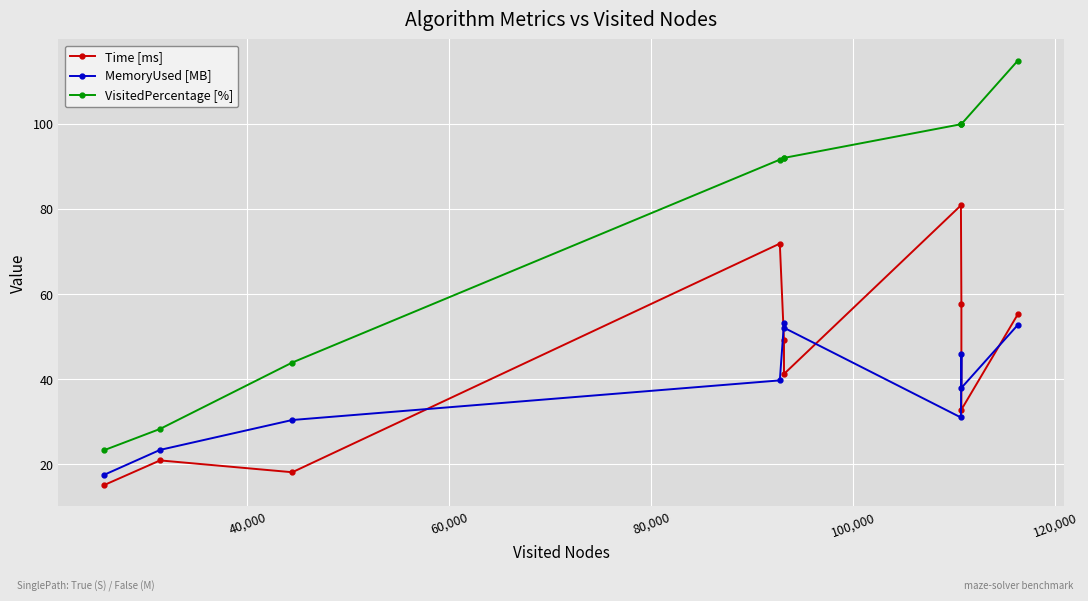

What are all the series names shown in the legend?

Time [ms], MemoryUsed [MB], VisitedPercentage [%]